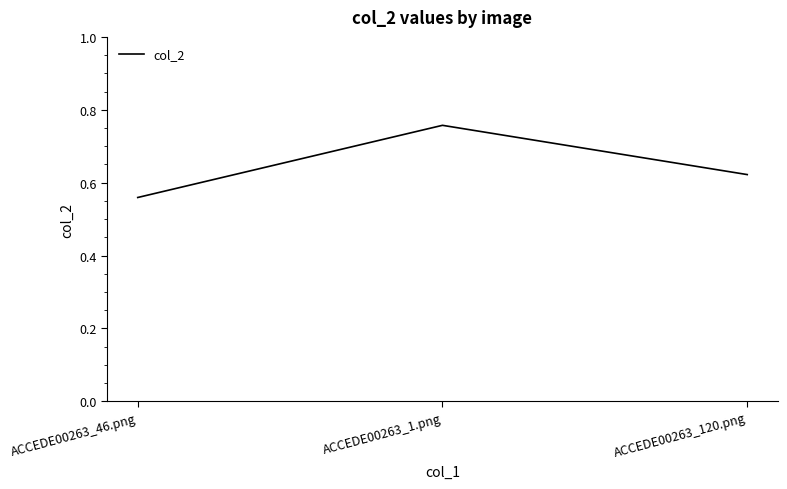

Count the values in the range 0 to 1.

3